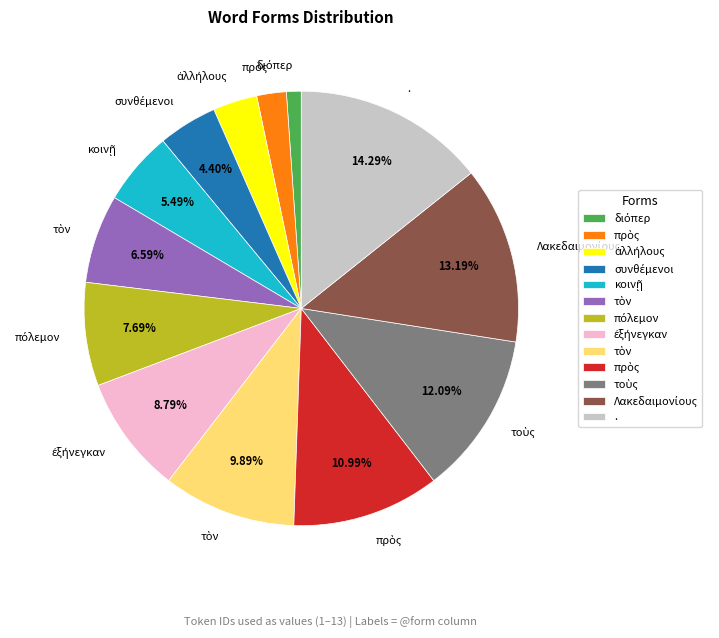

Is there a majority slice in this chart?

No